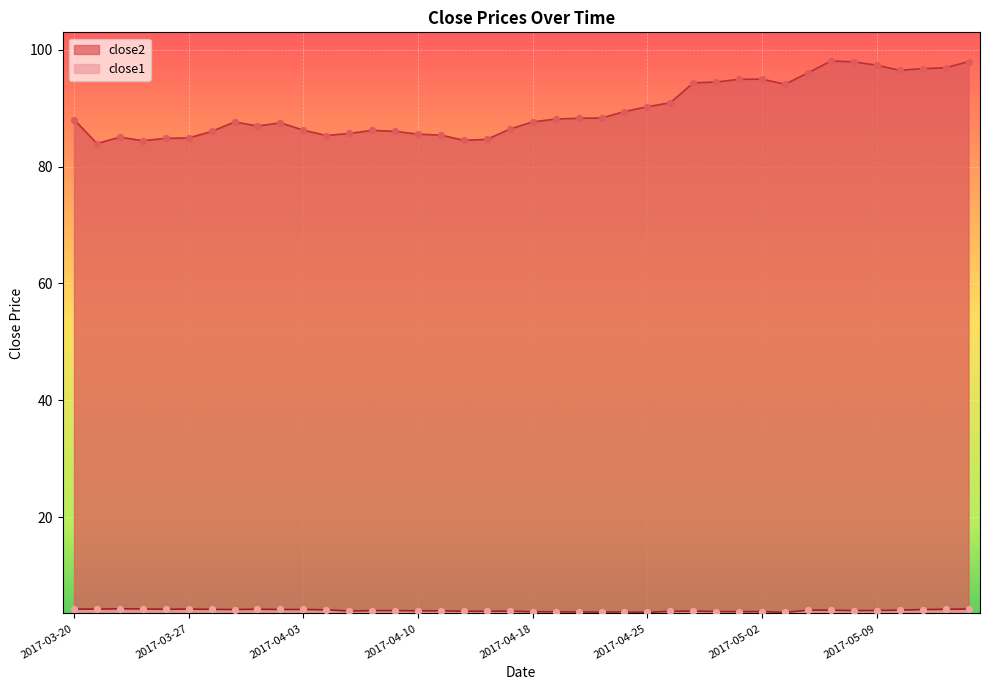

Which series reaches the minimum Y coordinate?

close1